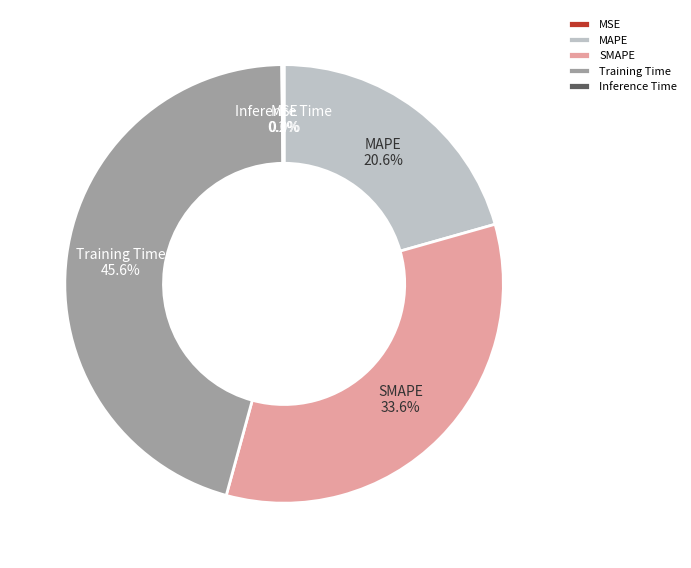

What is the largest slice in the pie chart?

Training Time